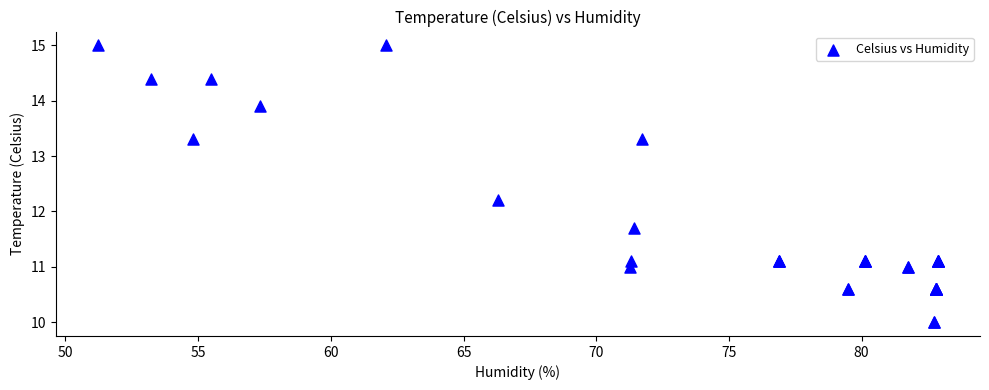

What Y value in the scatter plot is closest to 12?

12.2